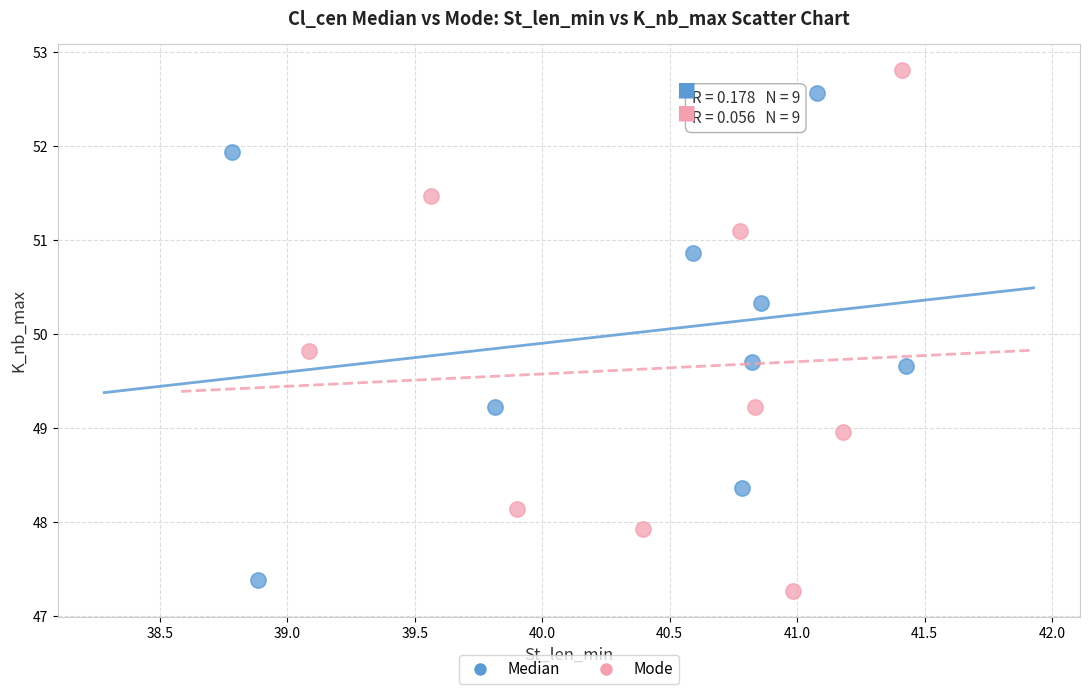

Which series has the widest spread of Y values?

Mode